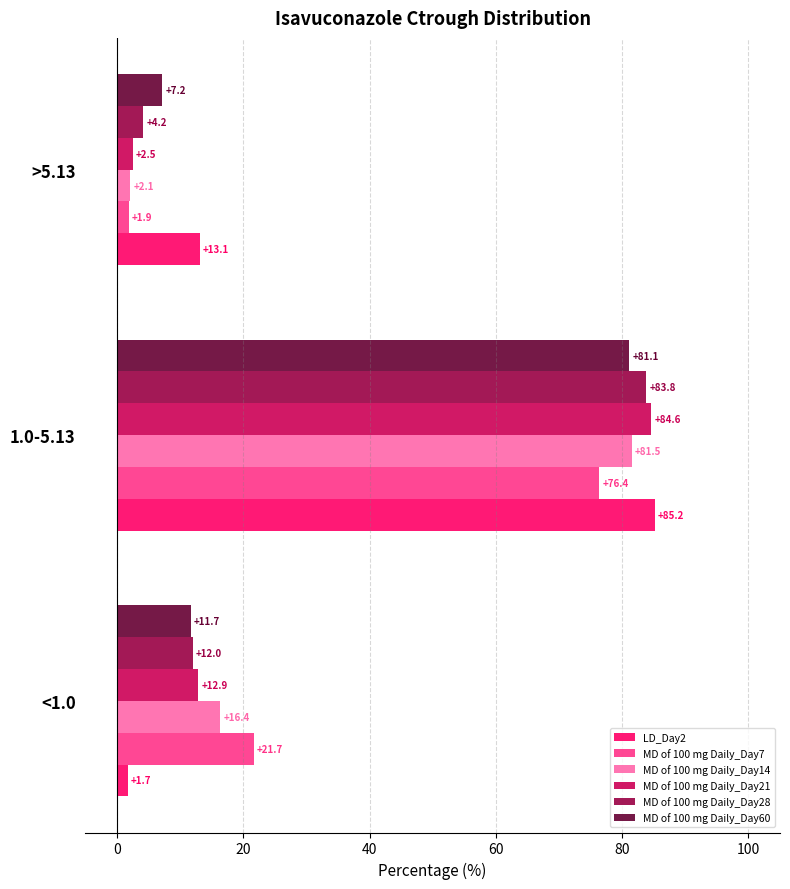

What is the lowest value of the MD of 100 mg Daily_Day60 series?

7.2